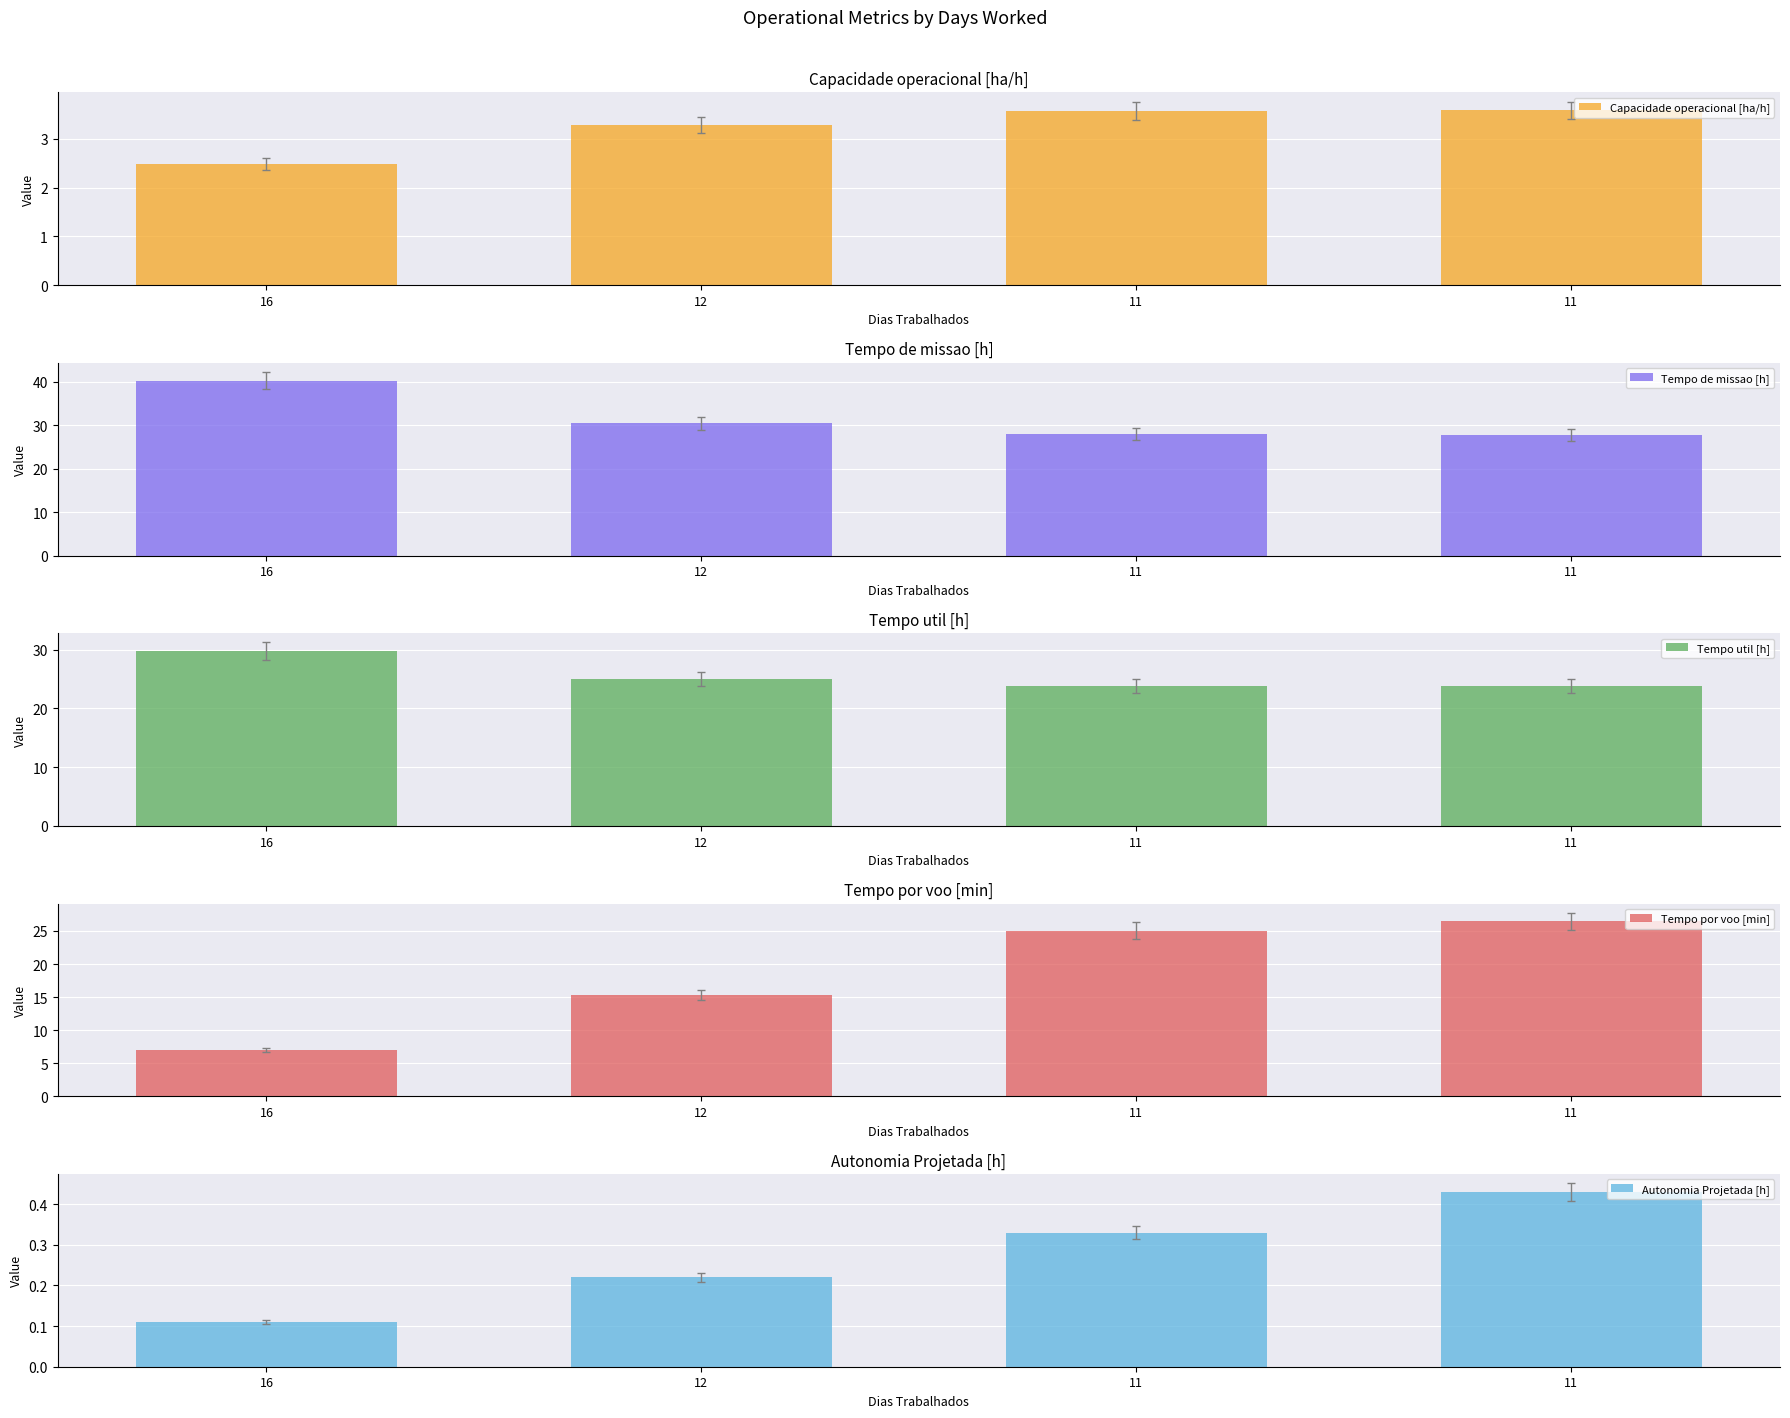

Reading left to right, list all the values displayed in this chart.

Capacidade operacional [ha/h]: 2.5	3.3	3.6	3.6
Tempo de missao [h]: 40.3	30.5	28.0	27.9
Tempo util [h]: 29.8	25.0	23.8	23.8
Tempo por voo [min]: 7.0	15.3	25.1	26.4
Autonomia Projetada [h]: 0.1	0.2	0.3	0.4